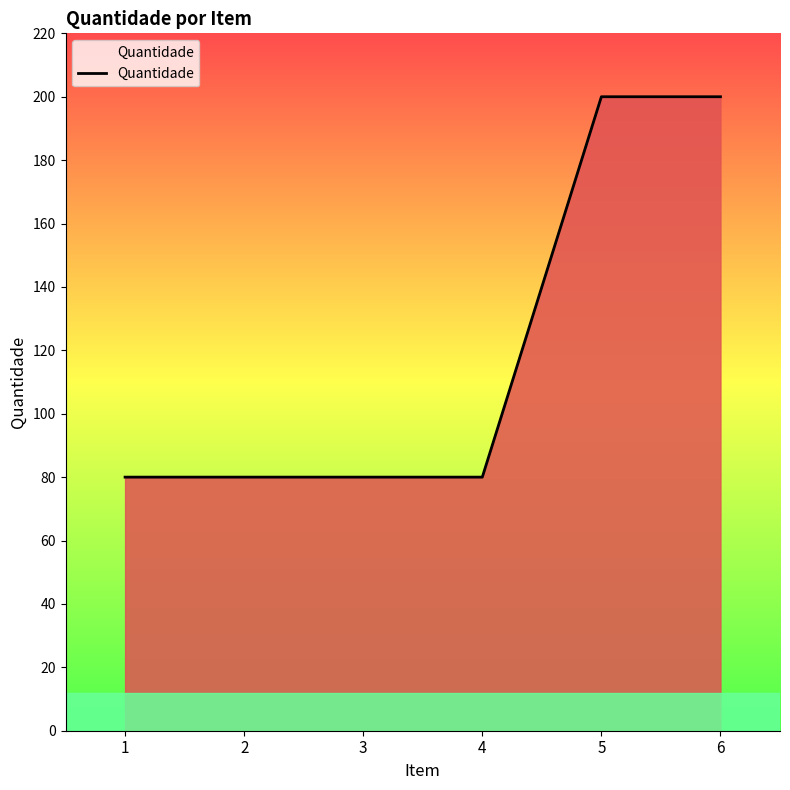

What is the smallest value displayed?

80